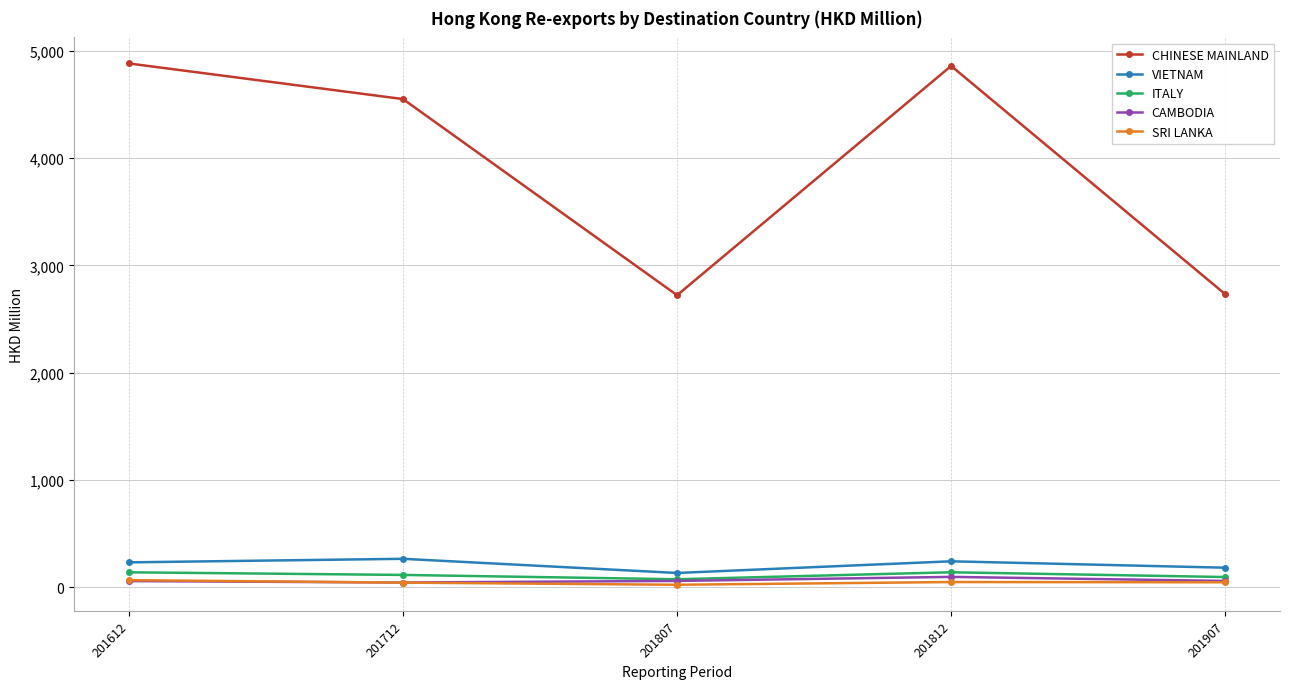

What is the sum of the ITALY values at 201907 and 201812?

235.4